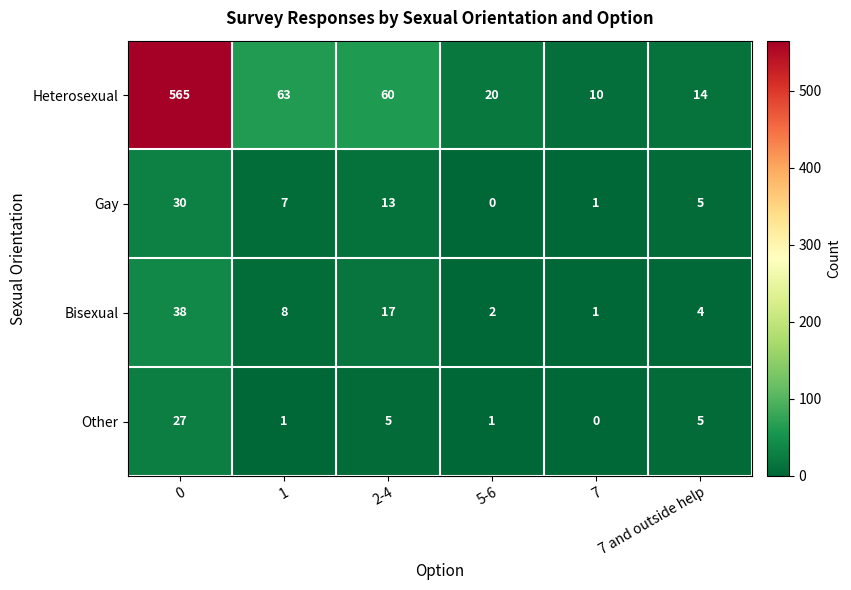

Count the number of data series in this chart.

4